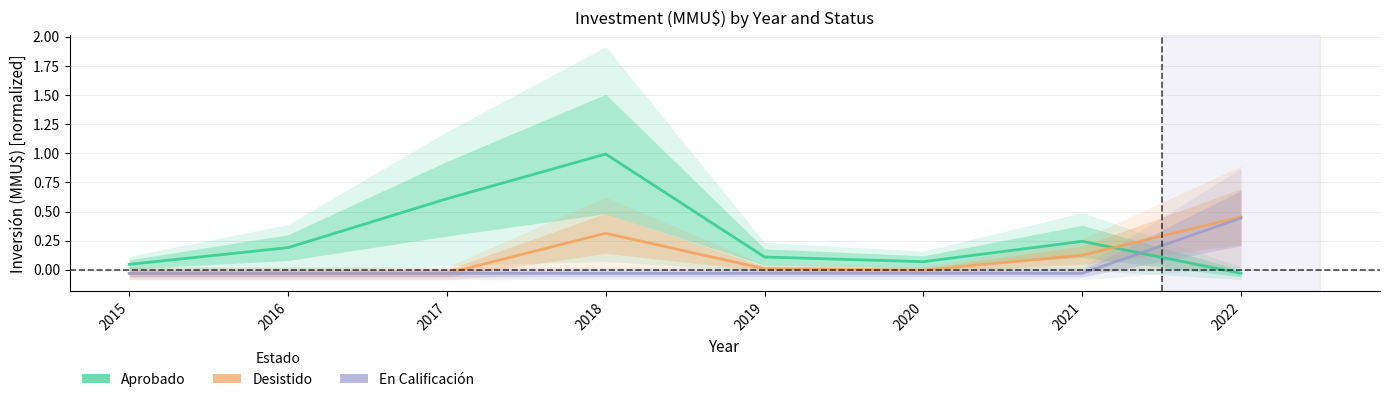

Which series has the largest total across all categories?

Aprobado